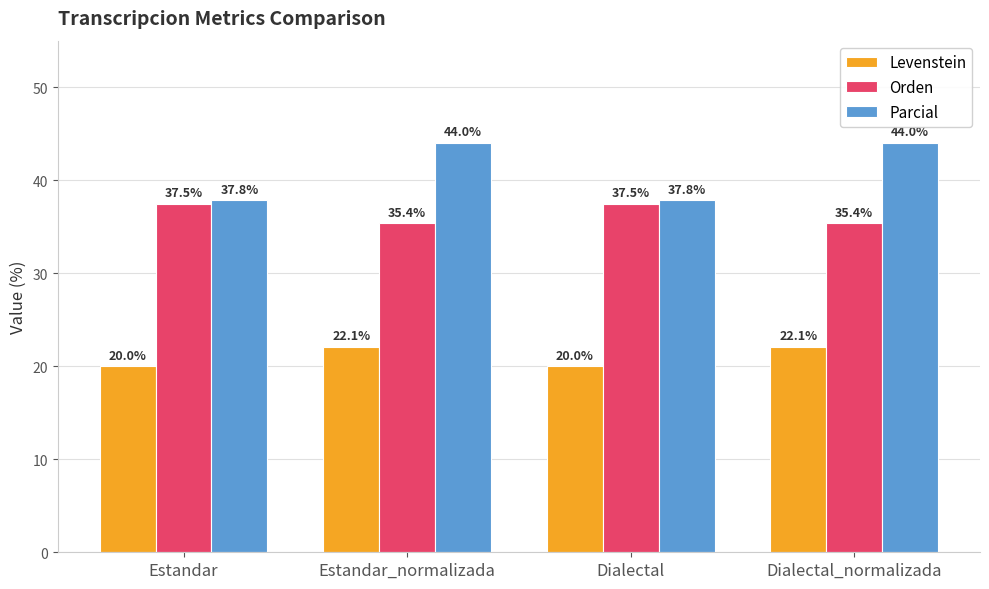

Is it true that Levenstein equals 7.0 at Estandar_normalizada?

False